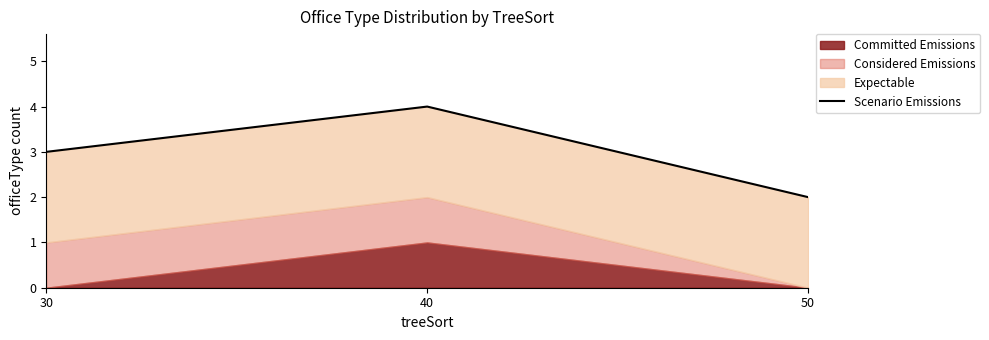

What is the maximum value shown in the chart?

4